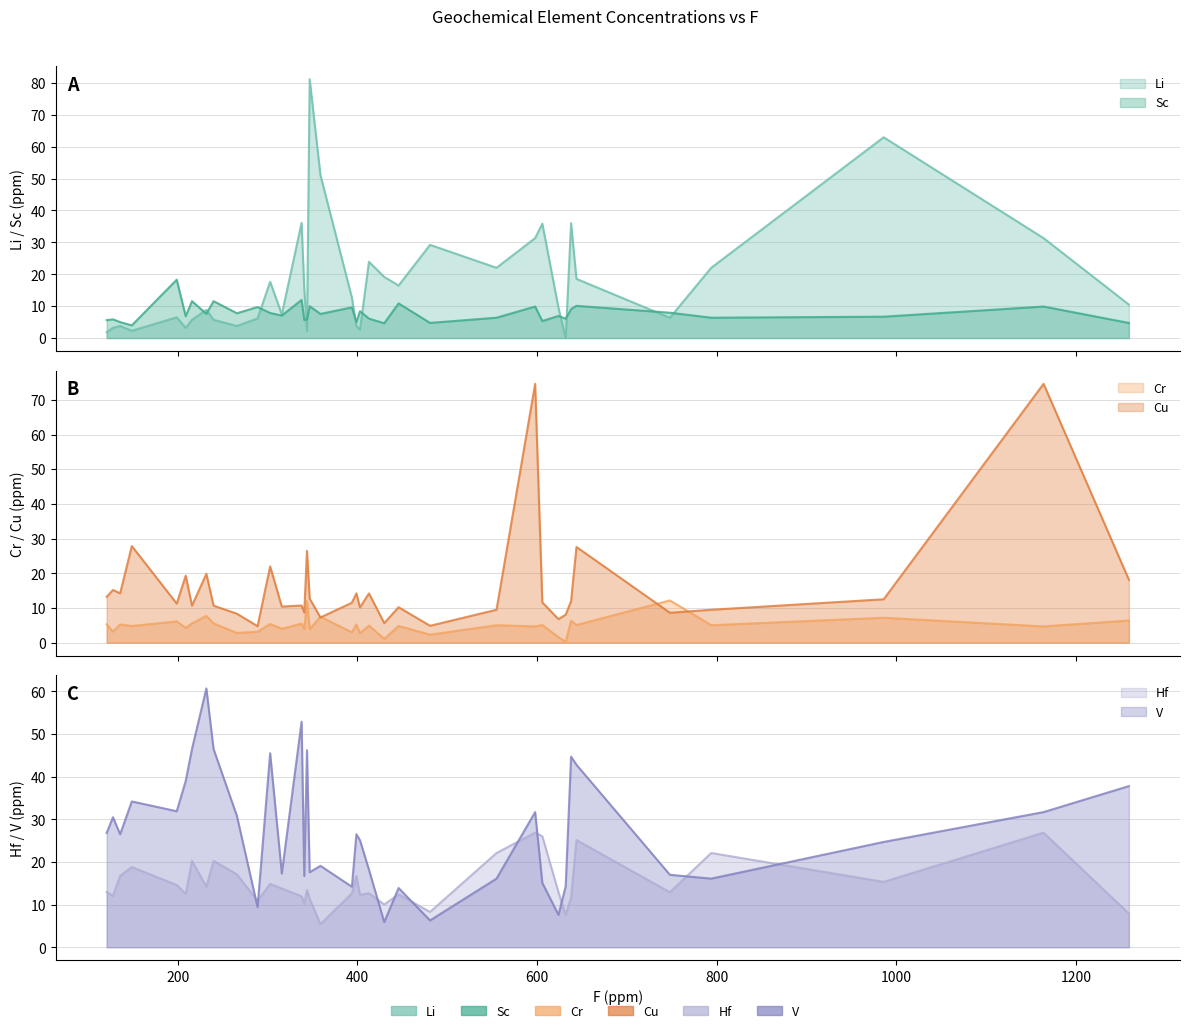

How many lines are shown in the chart?

6